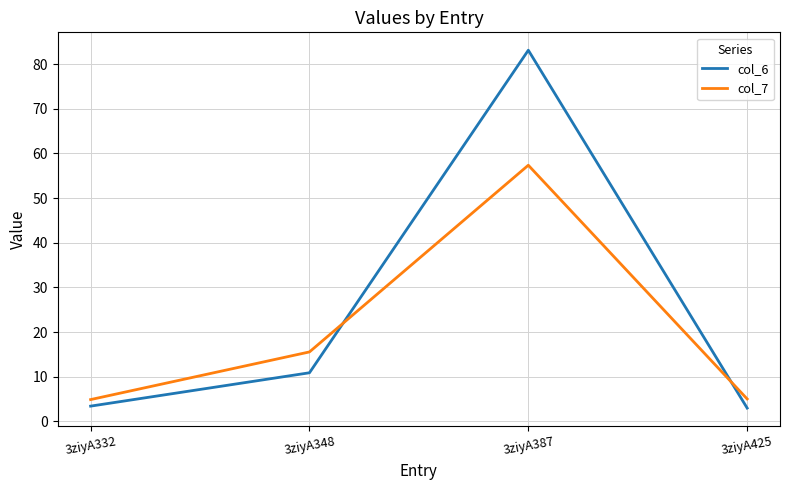

List the series in order of their peak value, highest first.

col_6, col_7